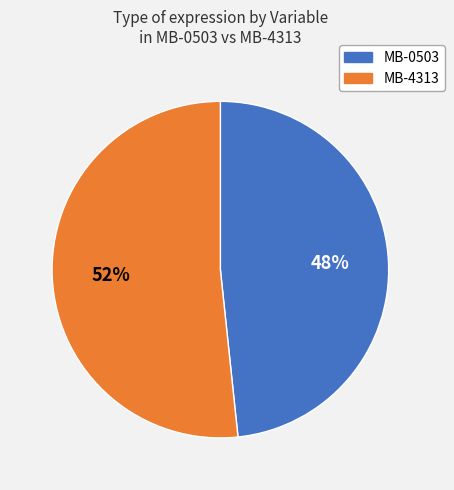

What is the smallest slice in the pie chart?

MB-0503